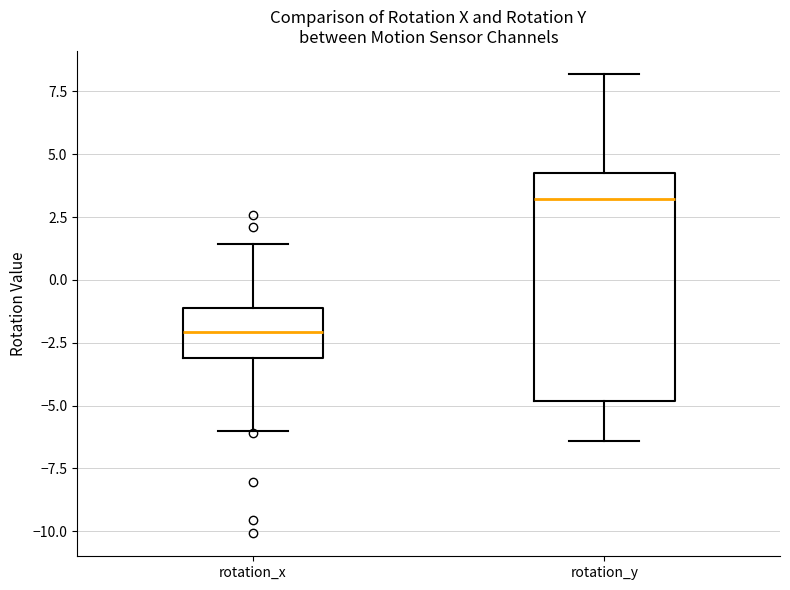

Which box's median line is the highest?

rotation_y